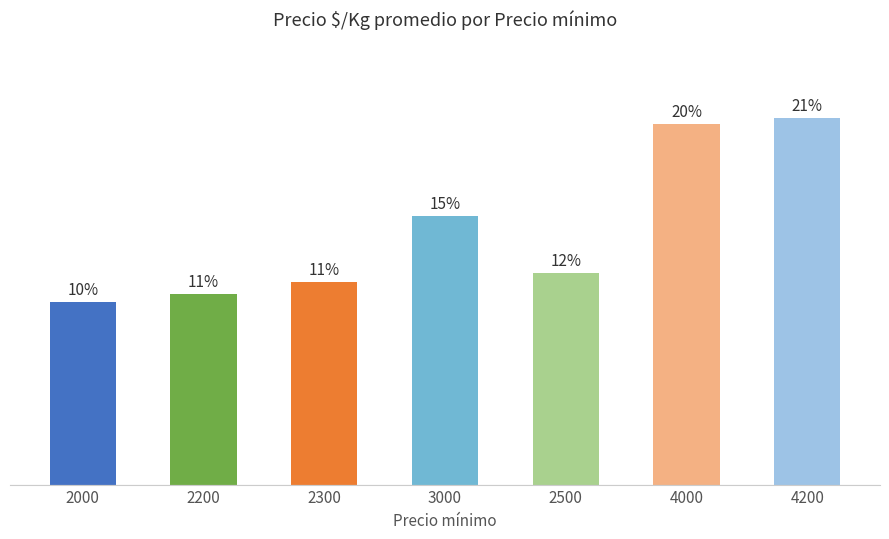

Does the chart contain any negative values?

No